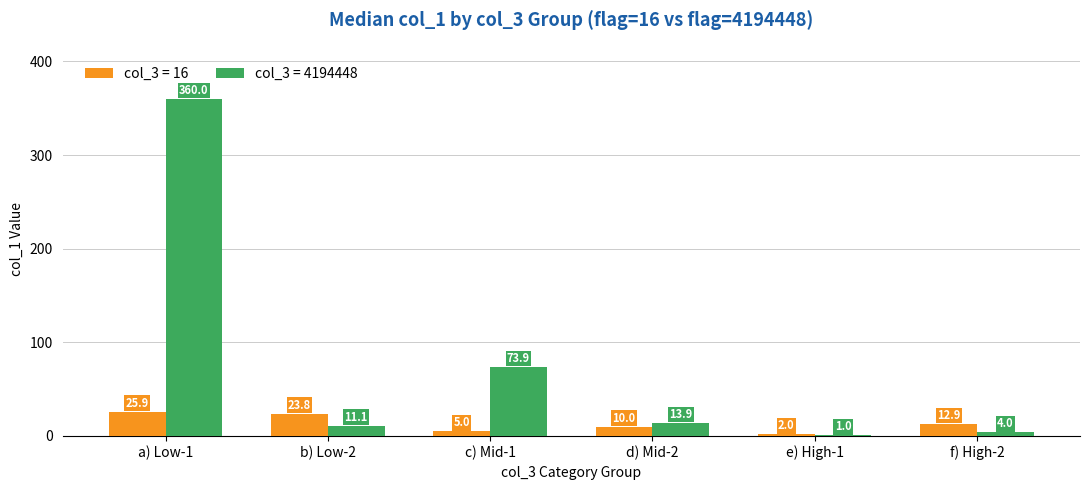

How many groups of bars are there?

6